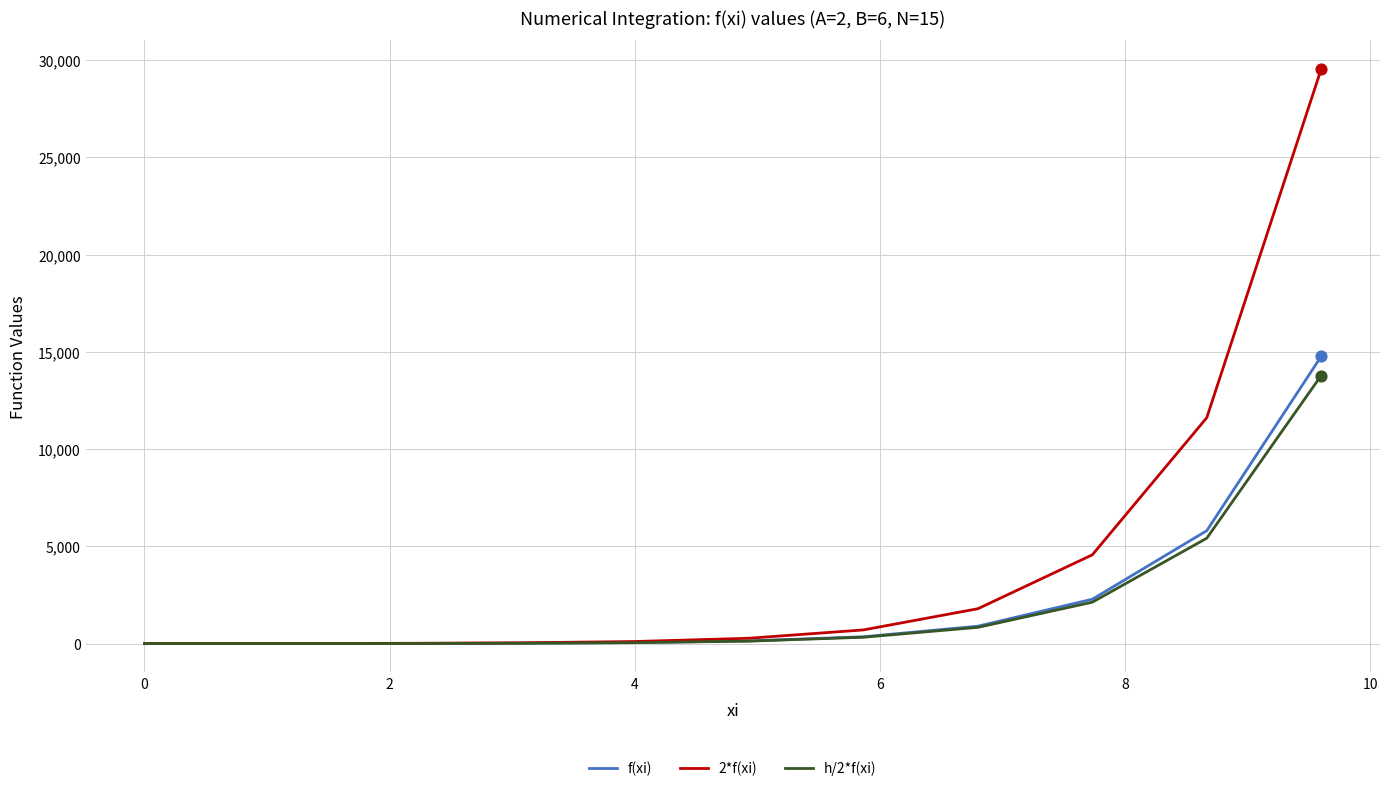

What are all the series names shown in the legend?

f(xi), 2*f(xi), h/2*f(xi)